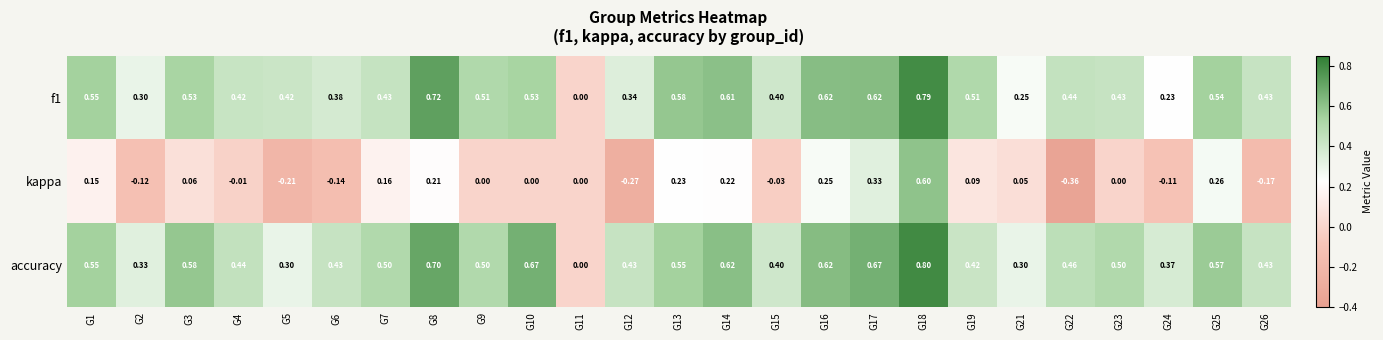

Rank the series at G5 from lowest to highest value.

kappa, accuracy, f1